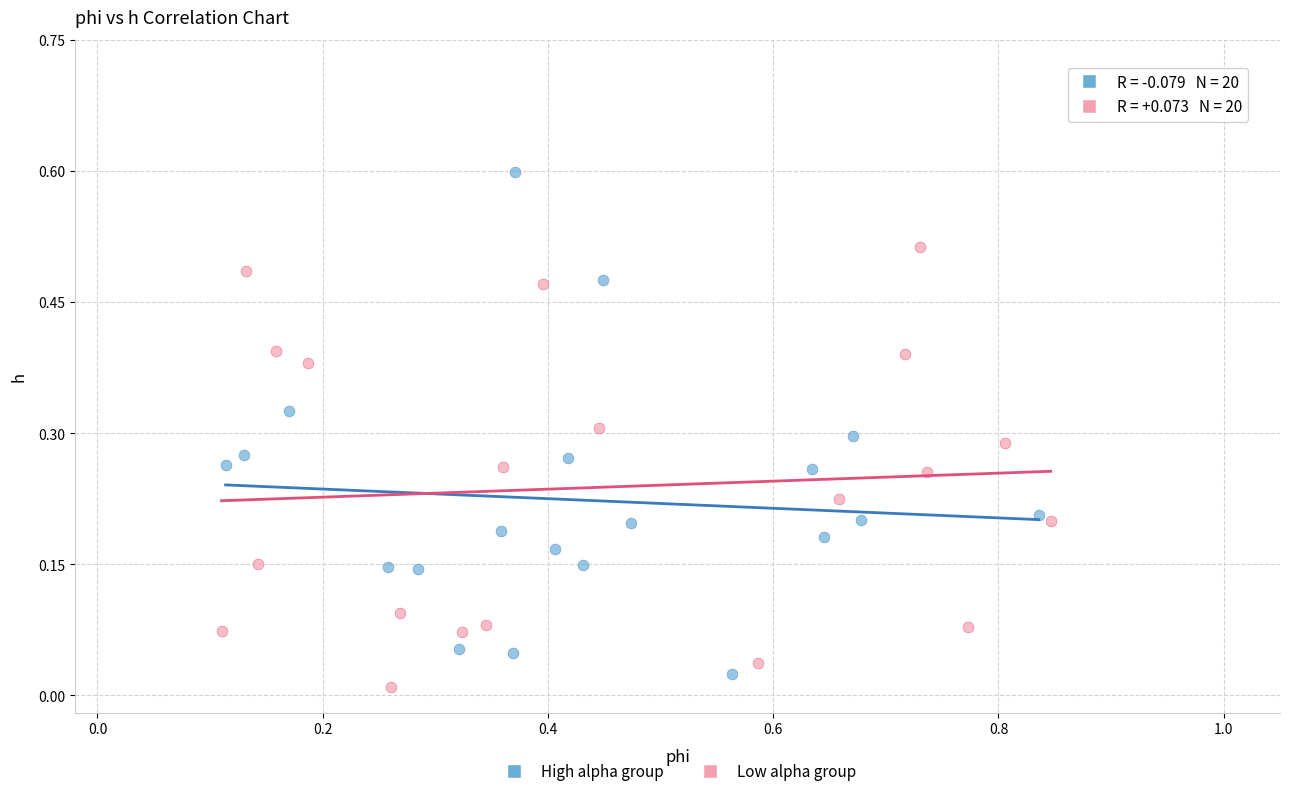

What are all the series names shown in the legend?

High alpha group, Low alpha group